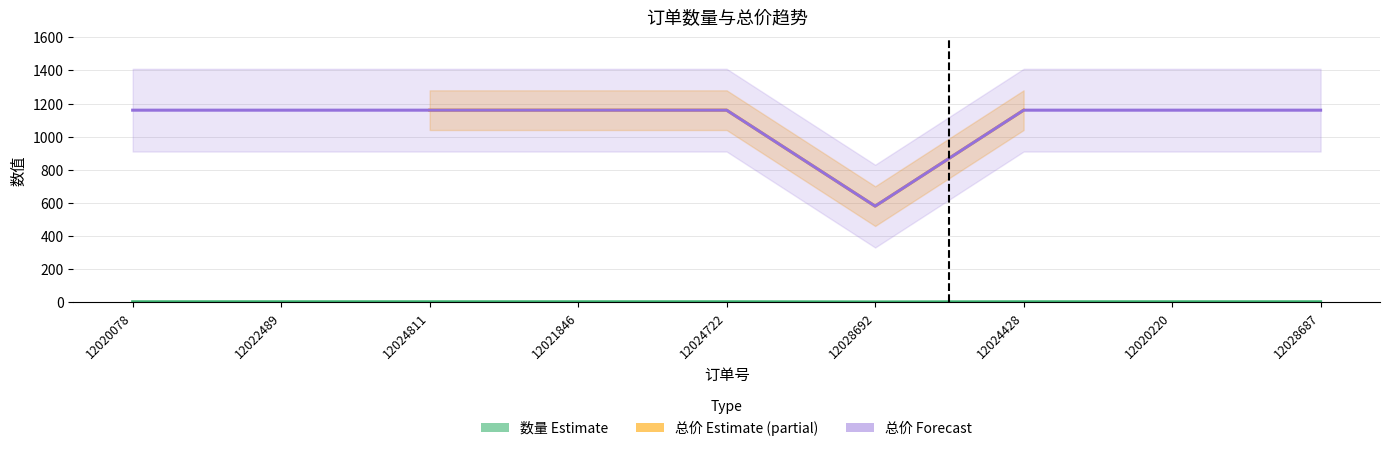

What is the sum of all 数量 values?

17